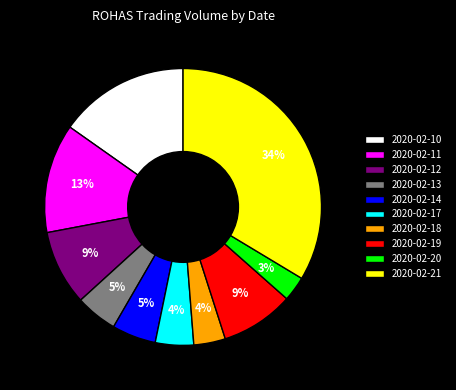

Between 2020-02-18 and 2020-02-13, which is larger?

2020-02-13